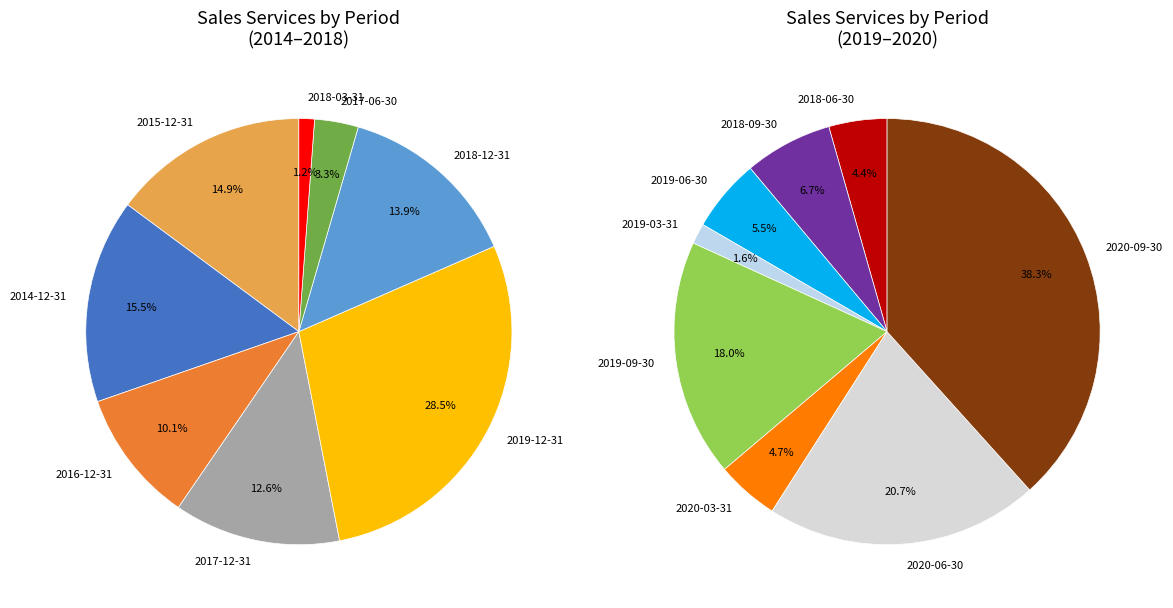

What is the smallest slice in the pie chart?

2018-03-31